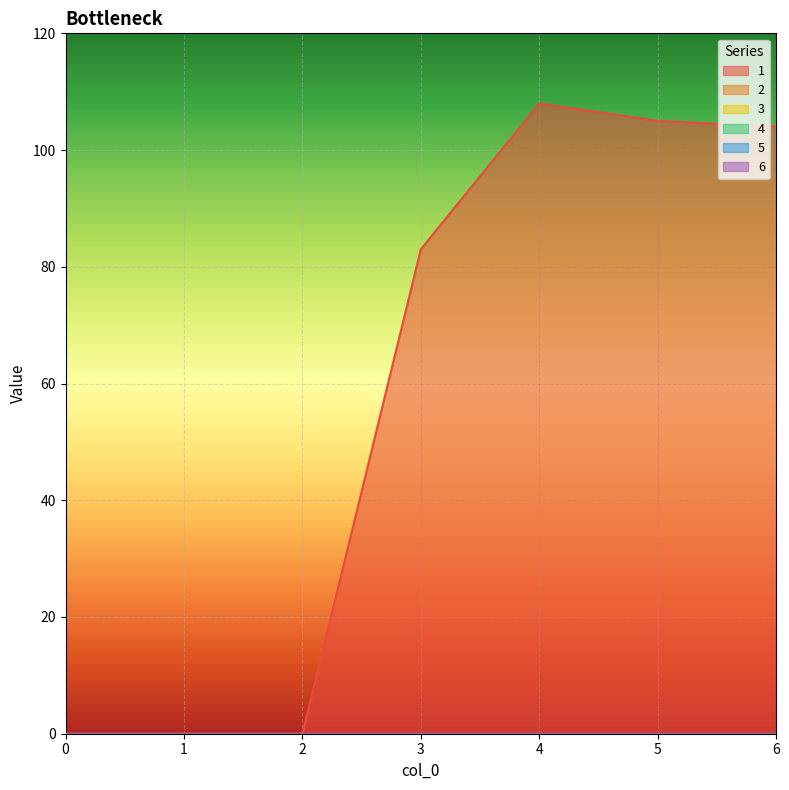

At which category is the sum across all series the highest?

4